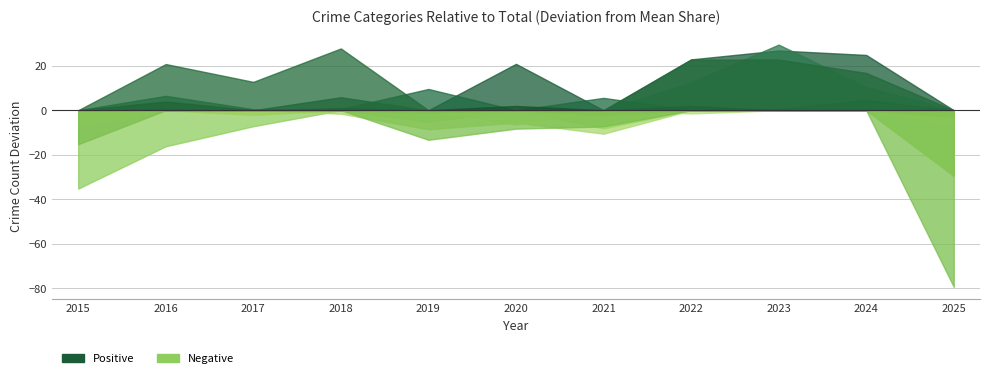

How many distinct data groups are displayed?

5